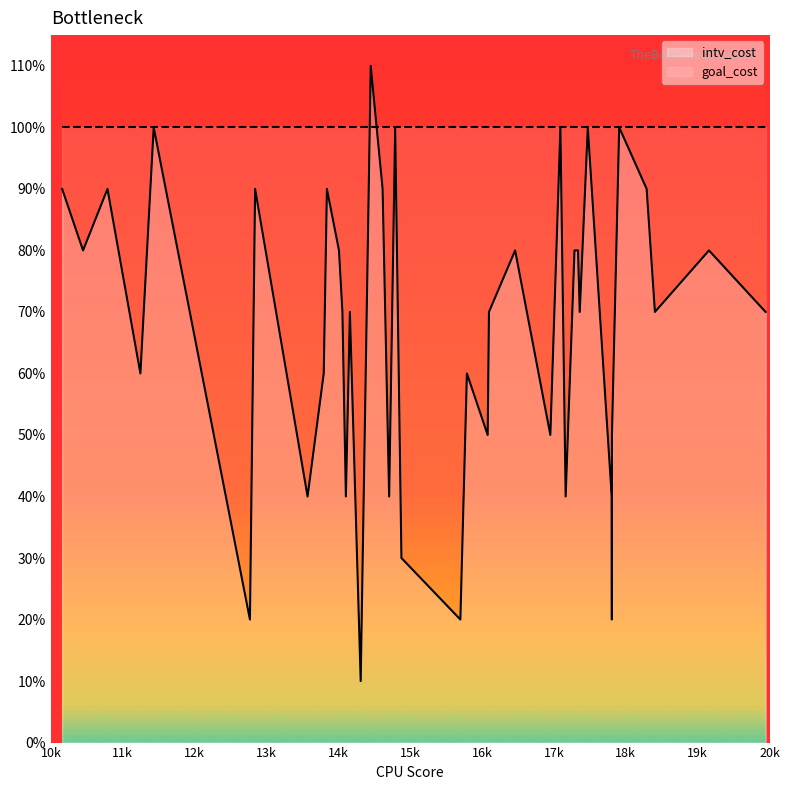

What is the sum of all intv_cost values?

26.8